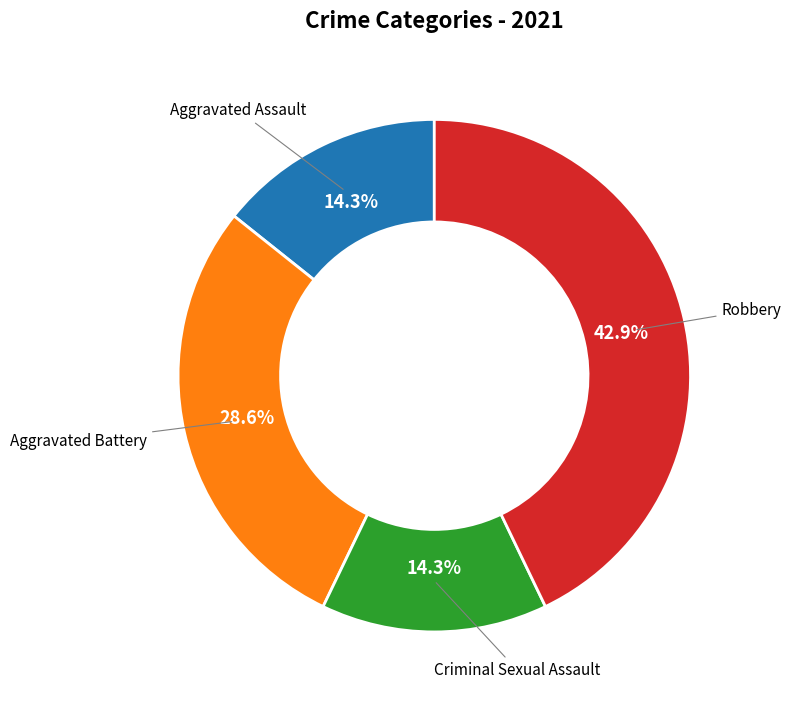

To the nearest percent, what is the average slice percentage?

25%